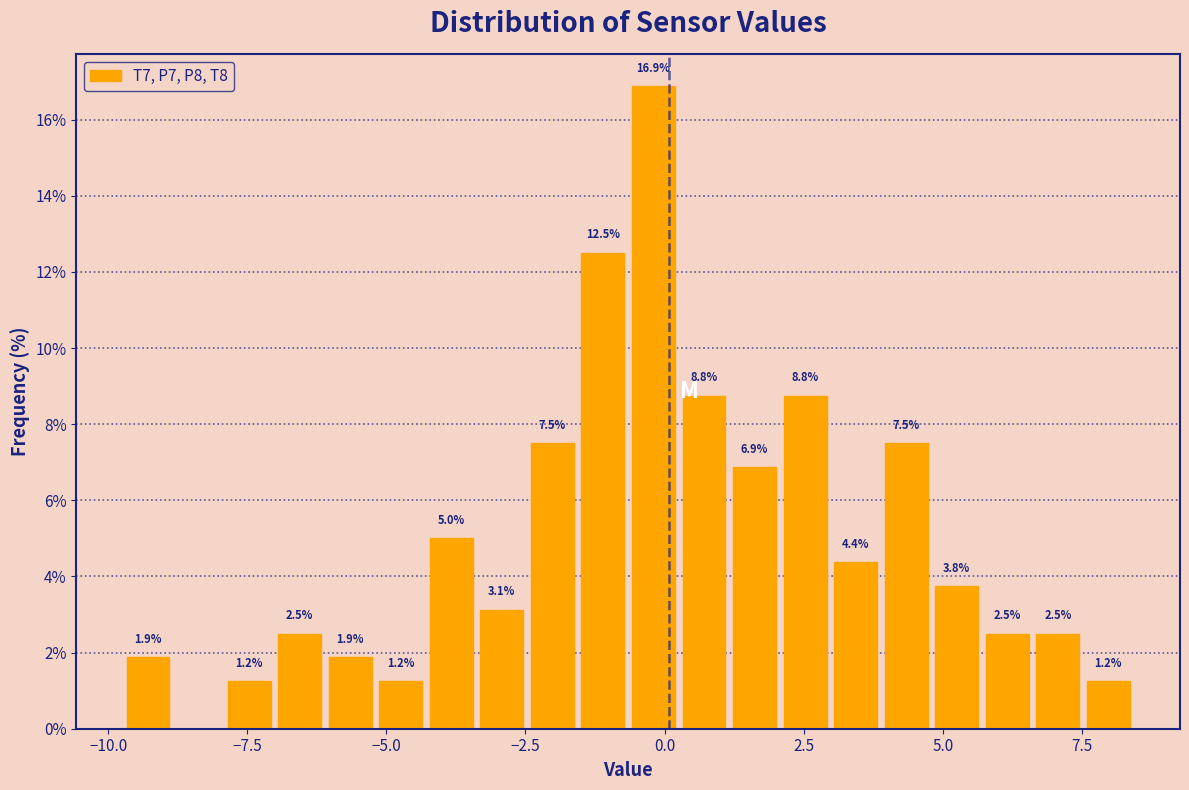

Around what value on the x-axis is the tallest bar? Give the approximate position of its centre, as read against the axis.

0.0